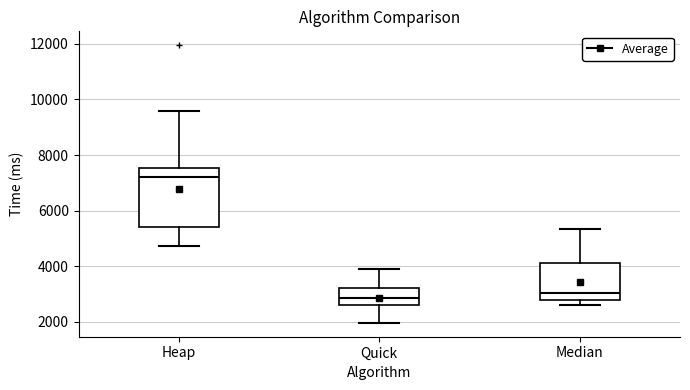

Where does the upper whisker of the box for Median end on the y-axis? The values are not printed on the chart, so give them approximately, as read against the axis.

5400